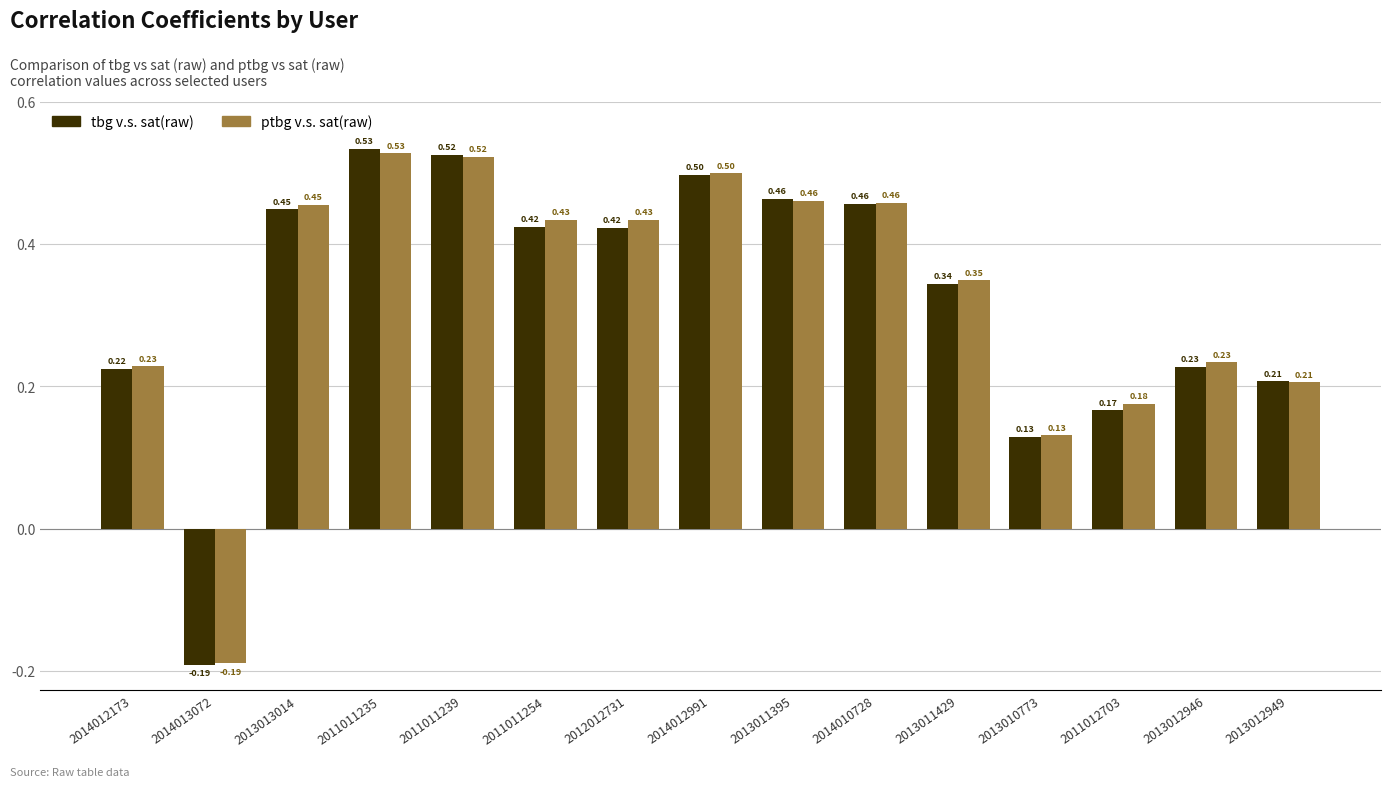

True or false: tbg v.s. sat(raw) has a value of 0.8 at 2014010728.

False